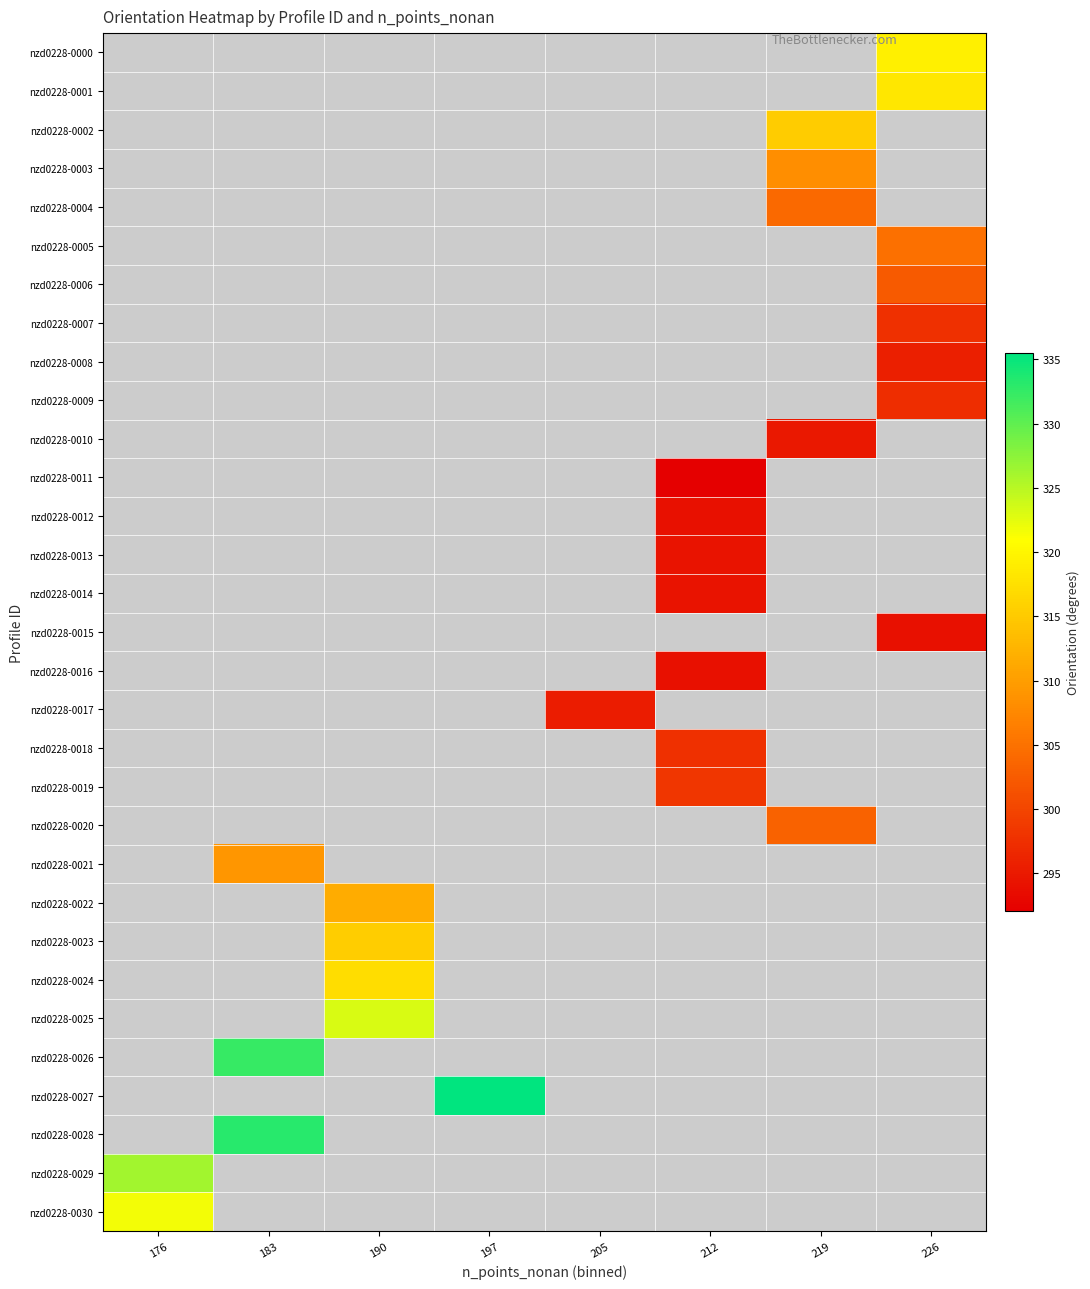

What is the minimum value shown in the chart?

292.1